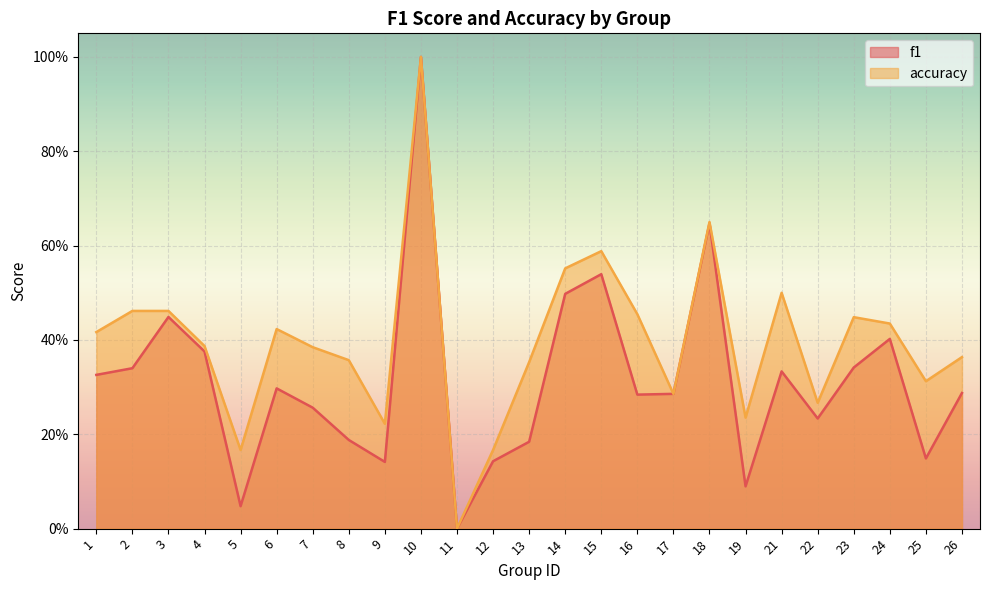

Which series has the largest total across all categories?

accuracy